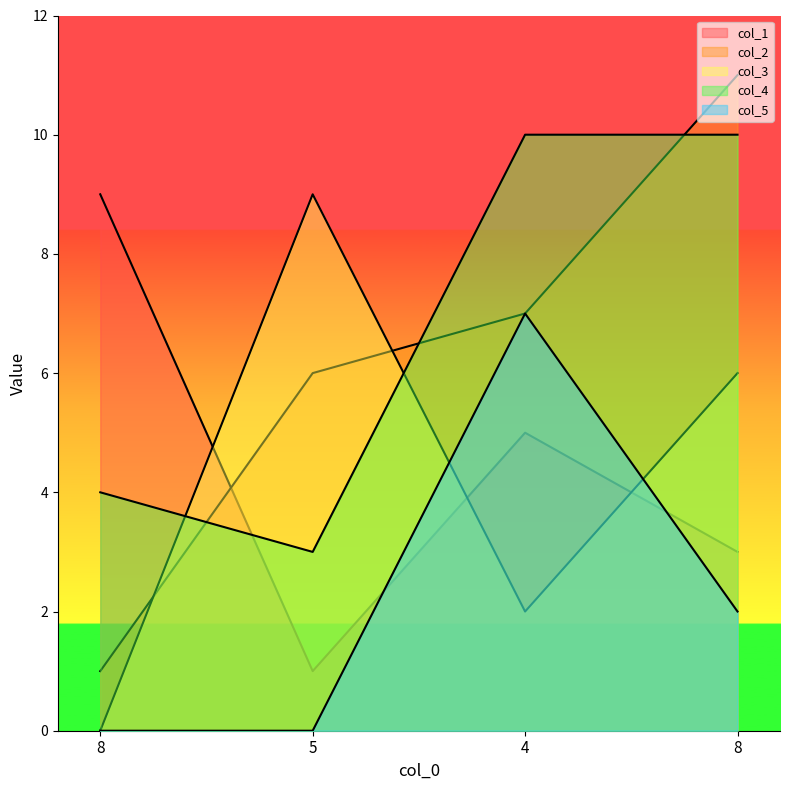

What are all the series names shown in the legend?

col_1, col_2, col_3, col_4, col_5